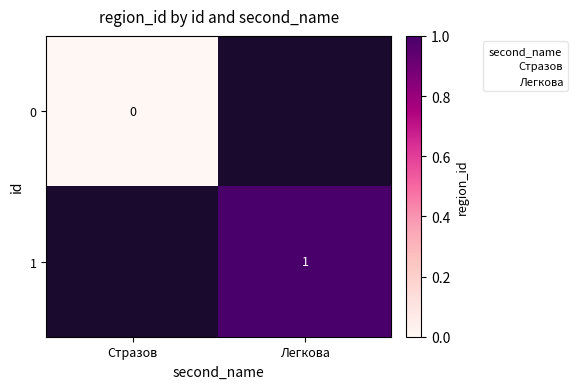

Between Легкова and Стразов, which is larger?

Стразов